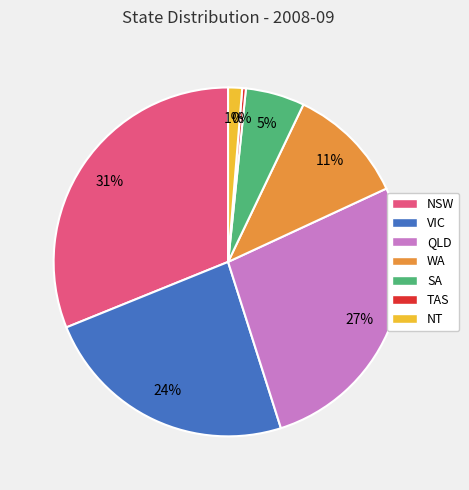

What is the largest slice in the pie chart?

NSW